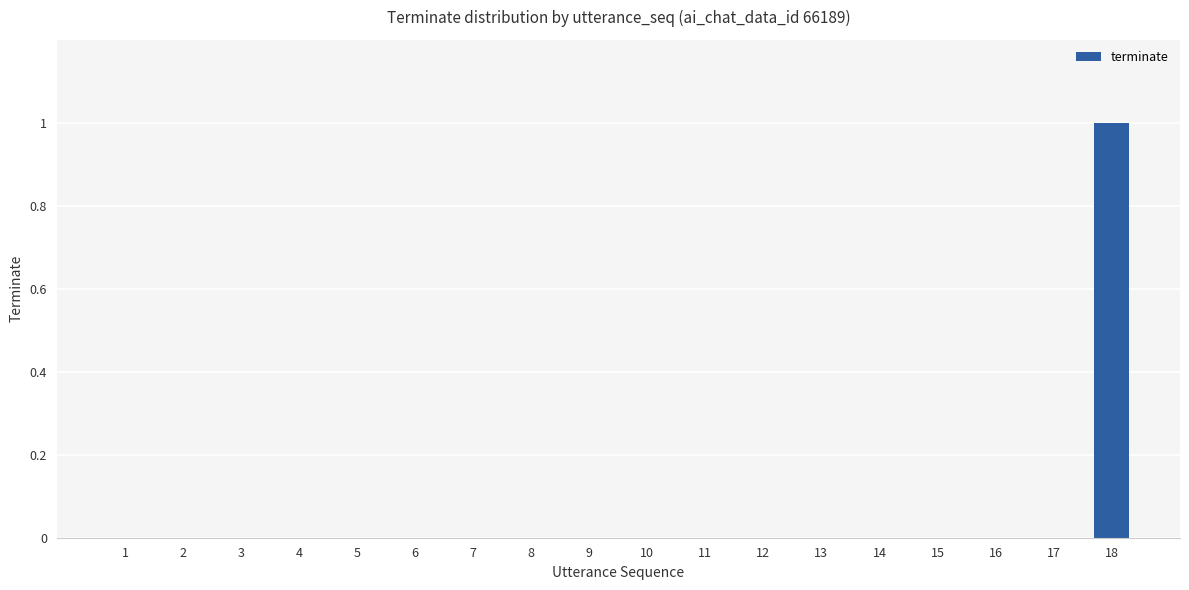

Reading left to right, what are all the values shown in this chart?

1=0	2=0	3=0	4=0	5=0	6=0	7=0	8=0	9=0	10=0	11=0	12=0	13=0	14=0	15=0	16=0	17=0	18=1